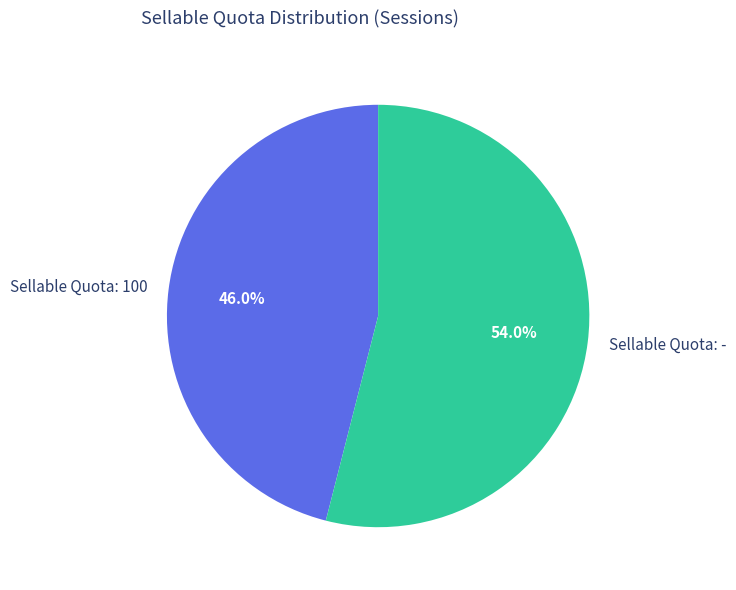

Between Sellable Quota: - and Sellable Quota: 100, which is larger?

Sellable Quota: -